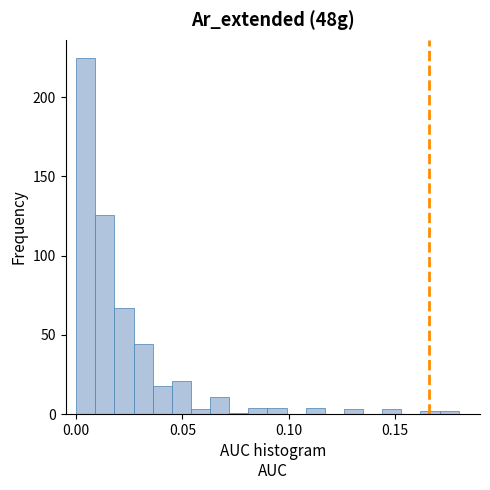

Read against the x-axis, roughly where is the centre of the tallest bar?

0.005